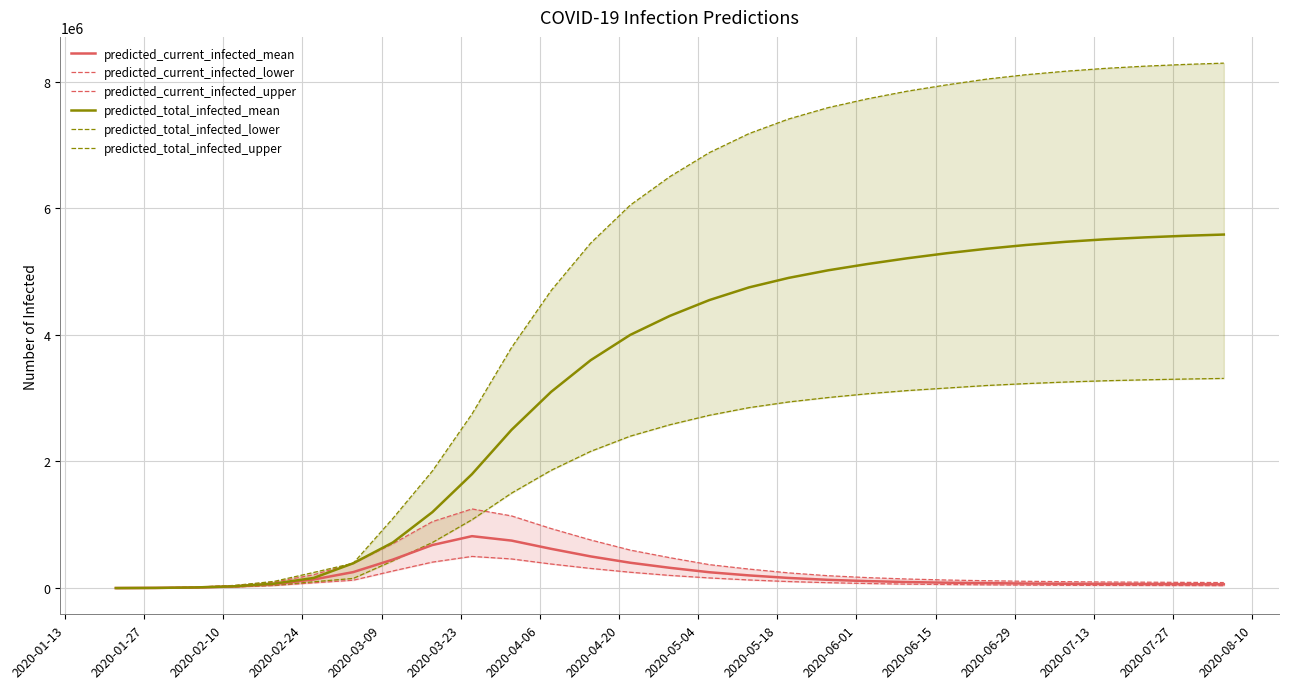

Does the chart have visible grid lines?

Yes